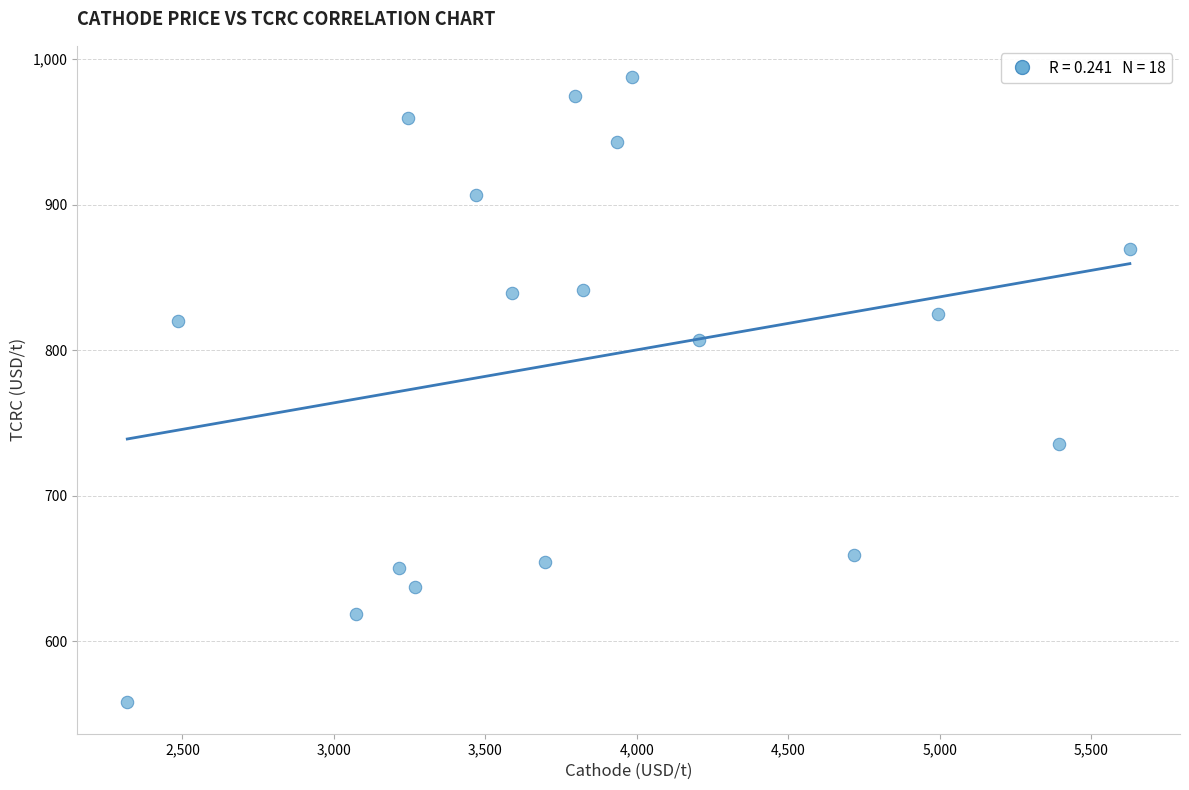

What is the range of X values (max minus min)?

3309.9